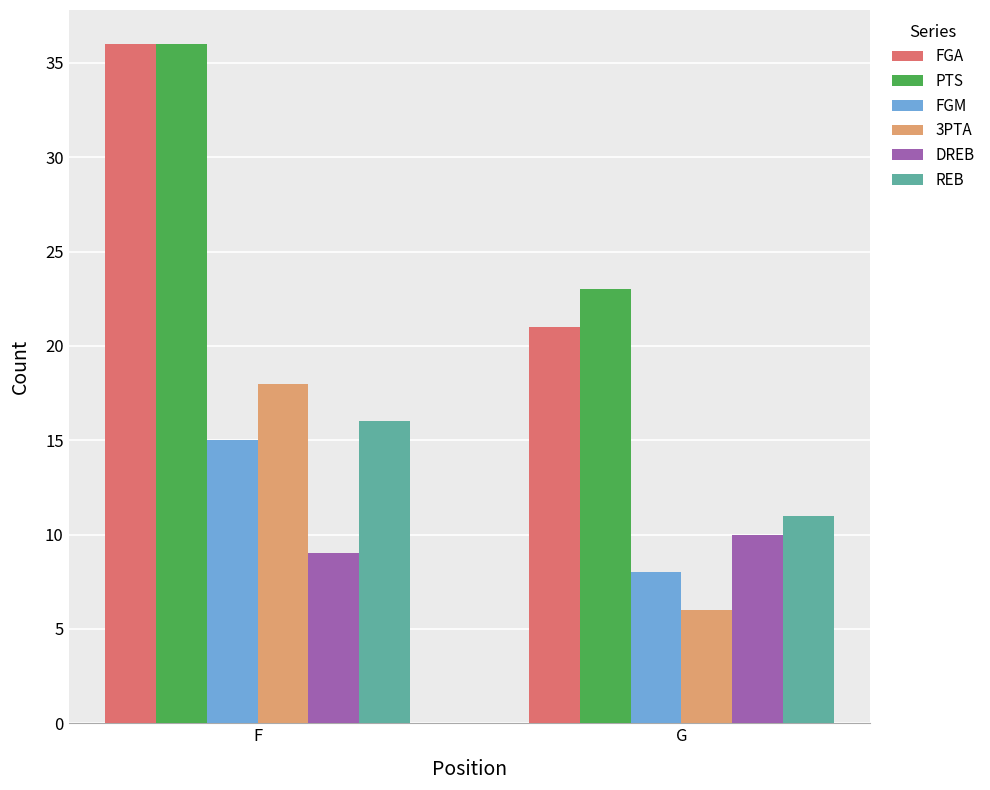

What is the total value across all series at G?

79